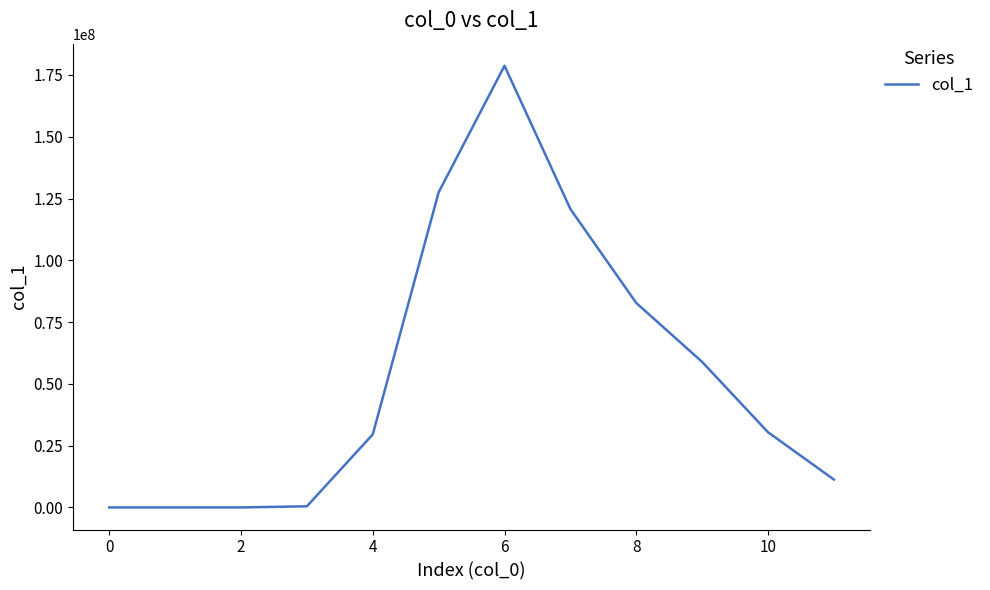

What is the maximum value shown in the chart?

178714968